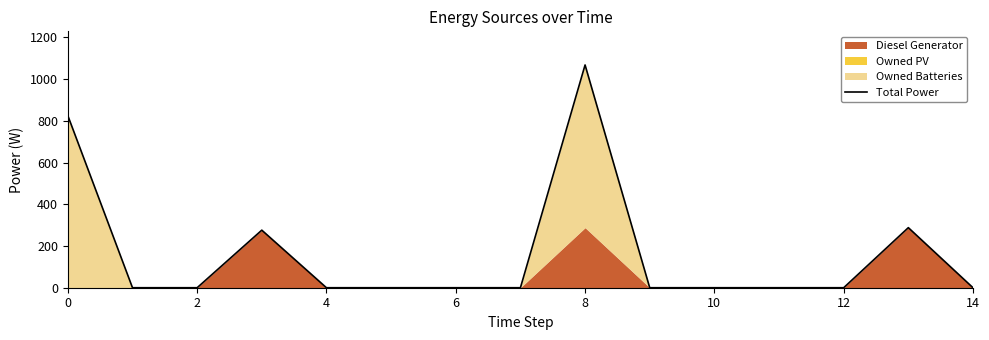

Reading left to right, what are all the values shown in this chart?

825	0	0	276	0	0	0	0	1068	0	0	0	0	288	0